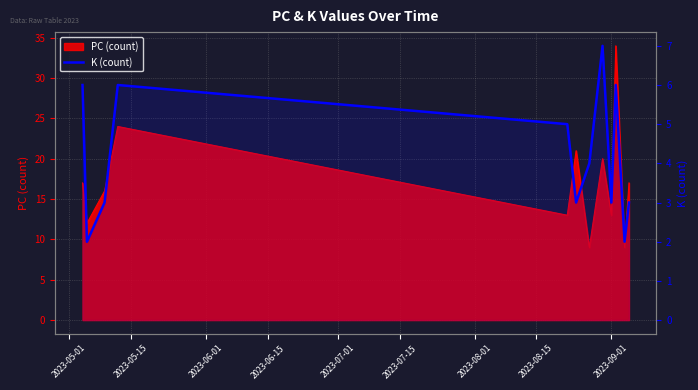

Where is the data nearest to the value 4?

2023-08-01